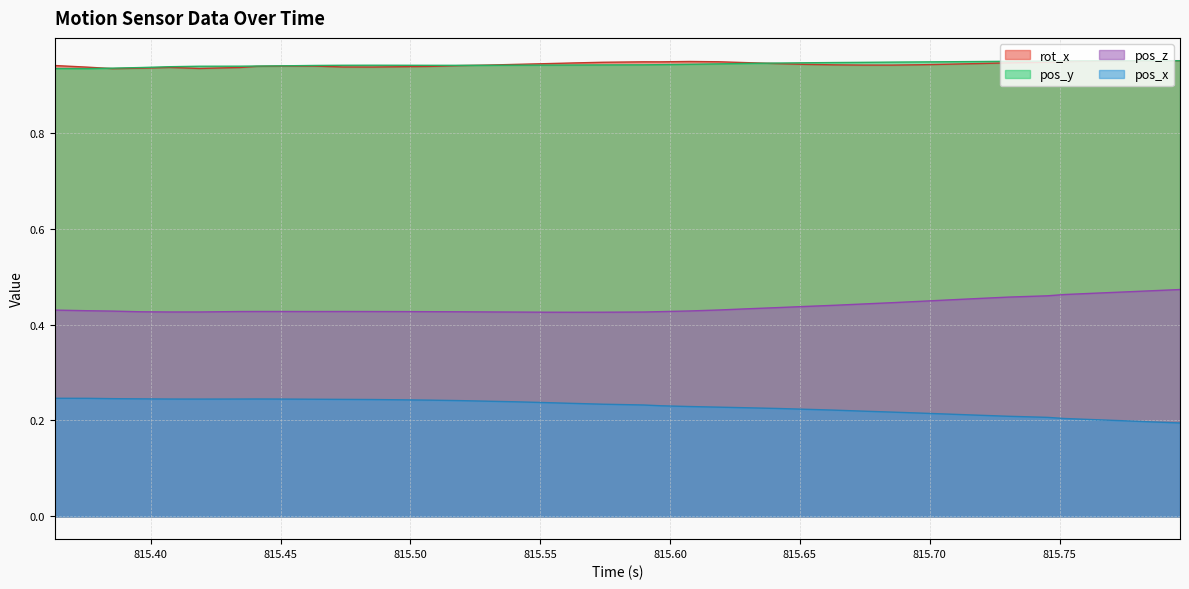

True or false: rot_x and pos_z intersect in this chart.

False